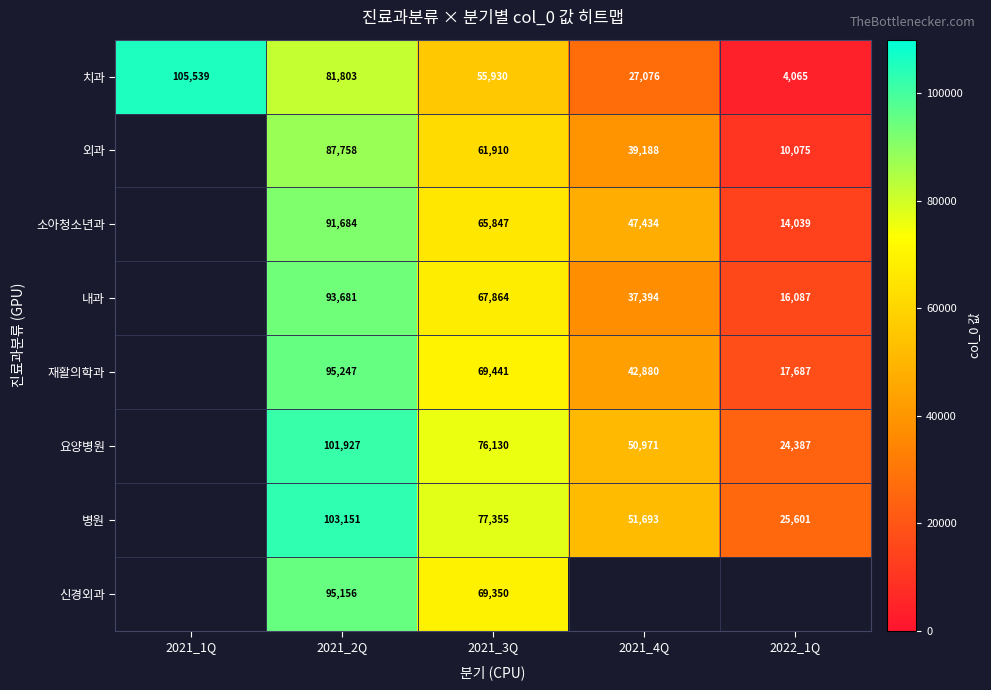

How many series are shown in this chart?

8